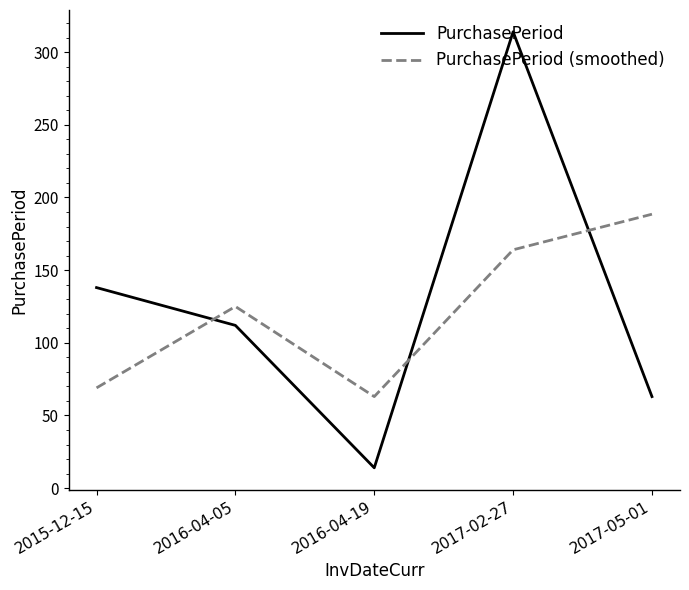

Rank the categories by PurchasePeriod (smoothed) value from lowest to highest.

2016-04-19, 2015-12-15, 2016-04-05, 2017-02-27, 2017-05-01